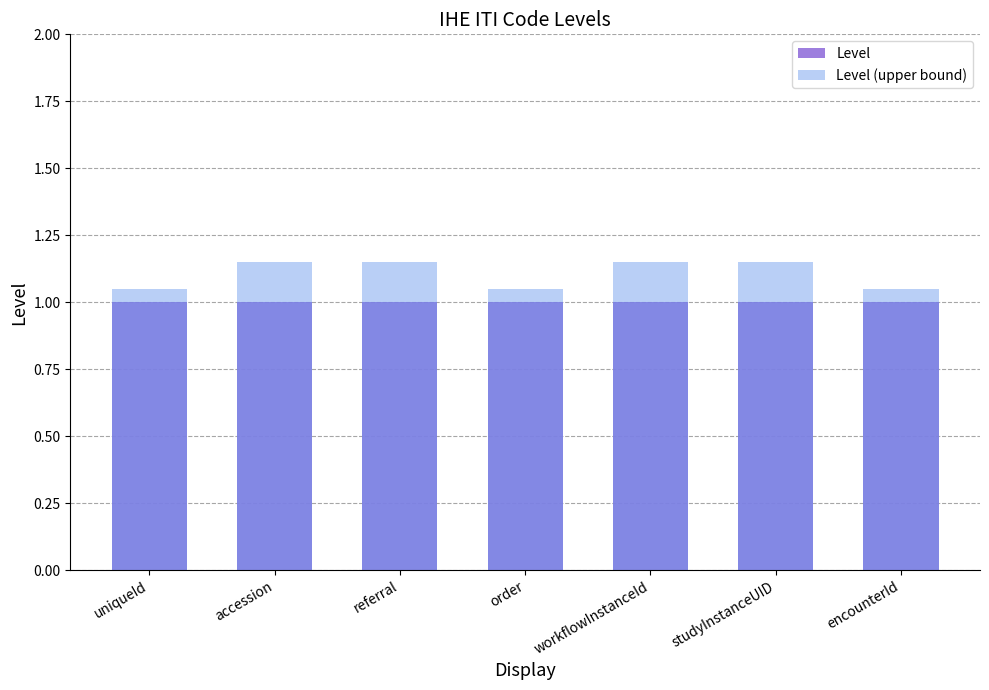

The value of Level (upper bound) at referral is 1.7. True or false?

False